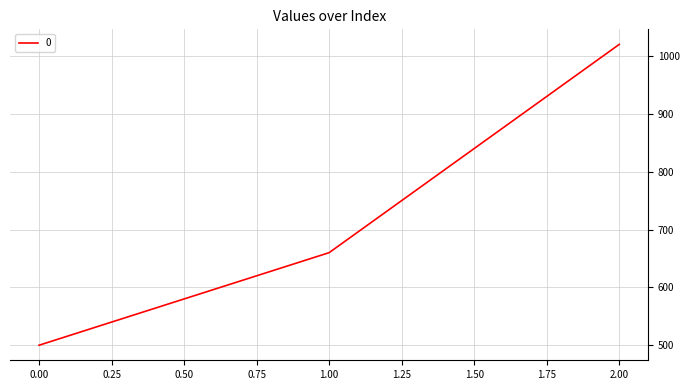

How many series are shown in this chart?

1